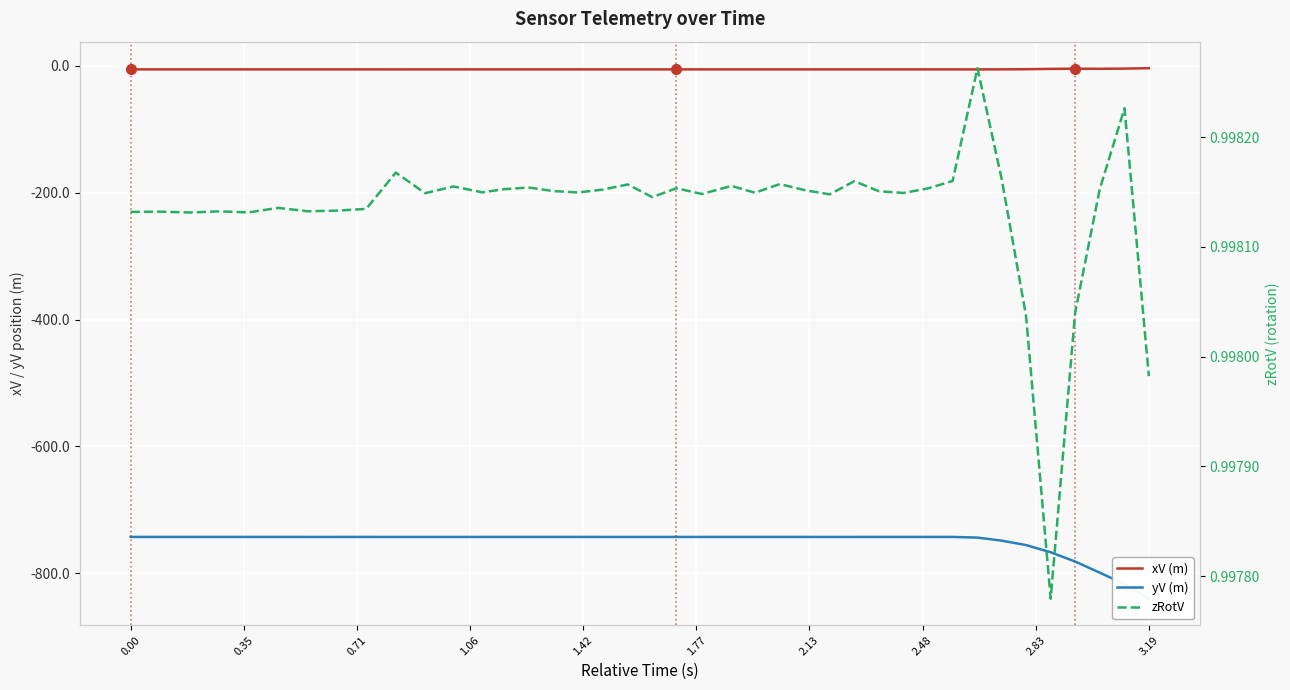

What are all the series names shown in the legend?

xV (m), yV (m), zRotV